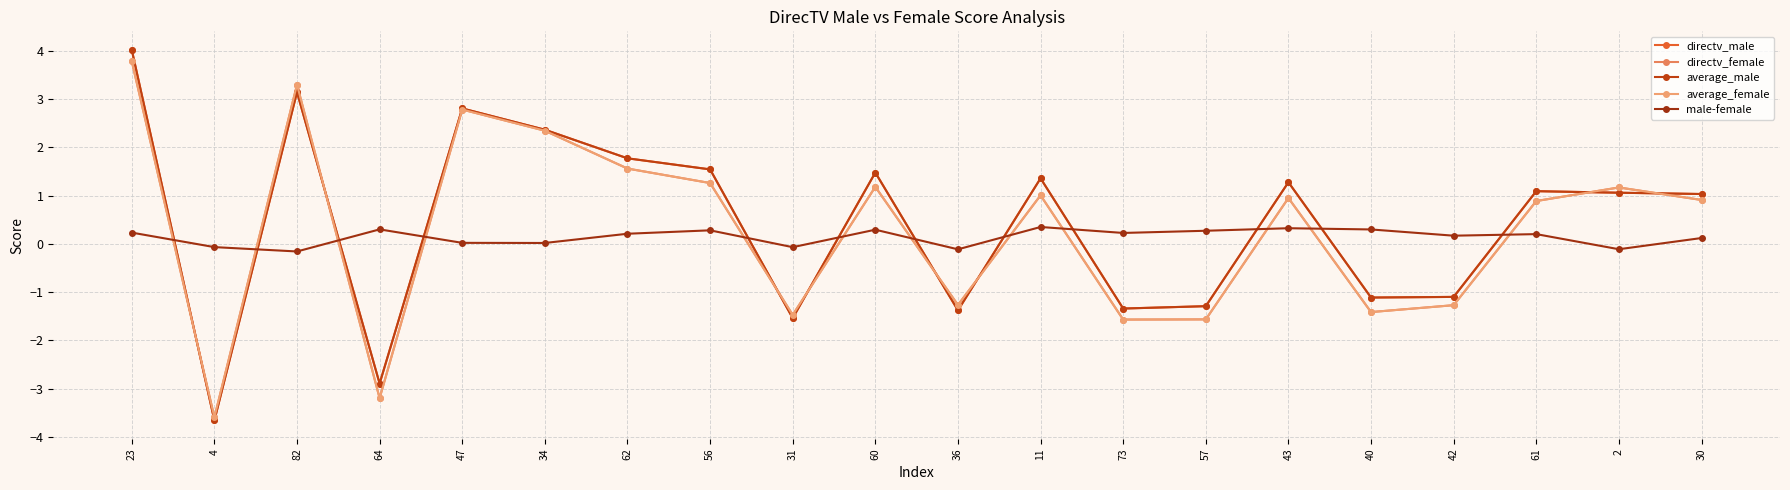

What is the label of the 17th point from the right?

64